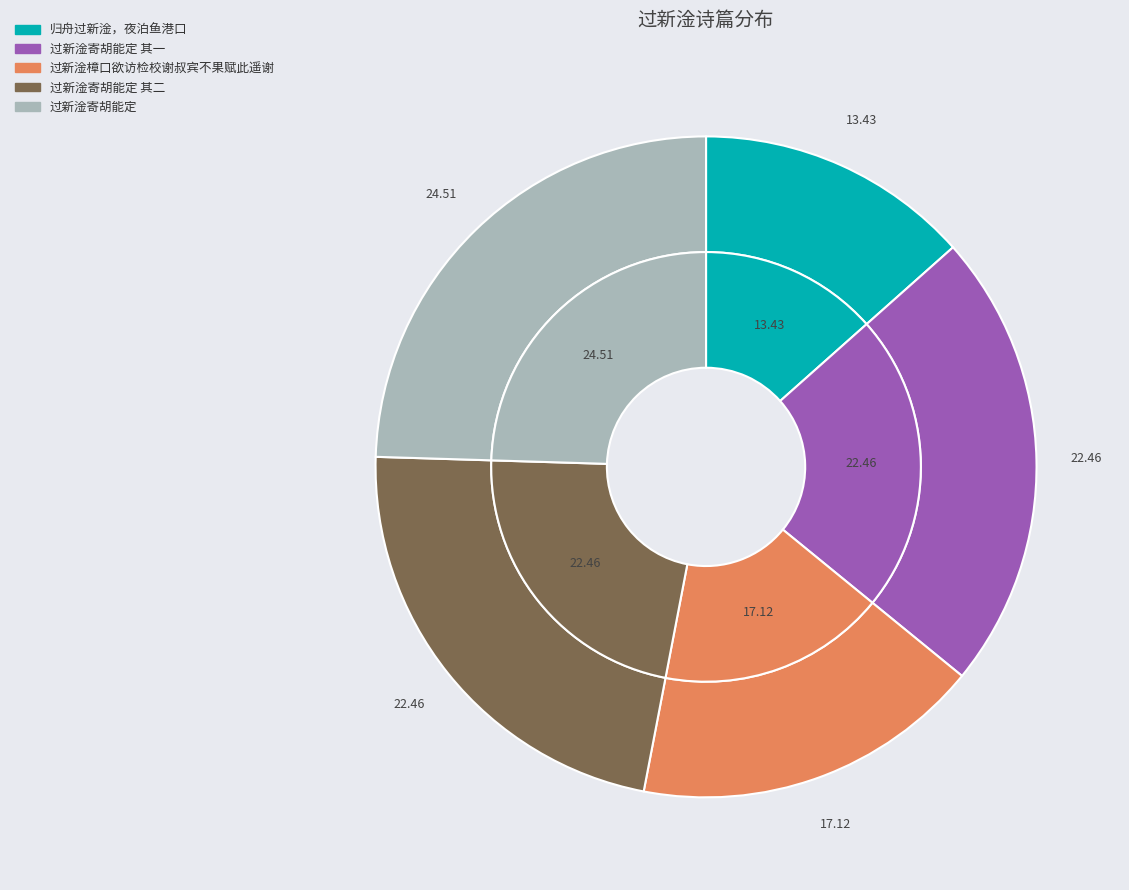

Do 过新淦寄胡能定 其二 and 过新淦寄胡能定 其一 together represent more than half of the pie?

No